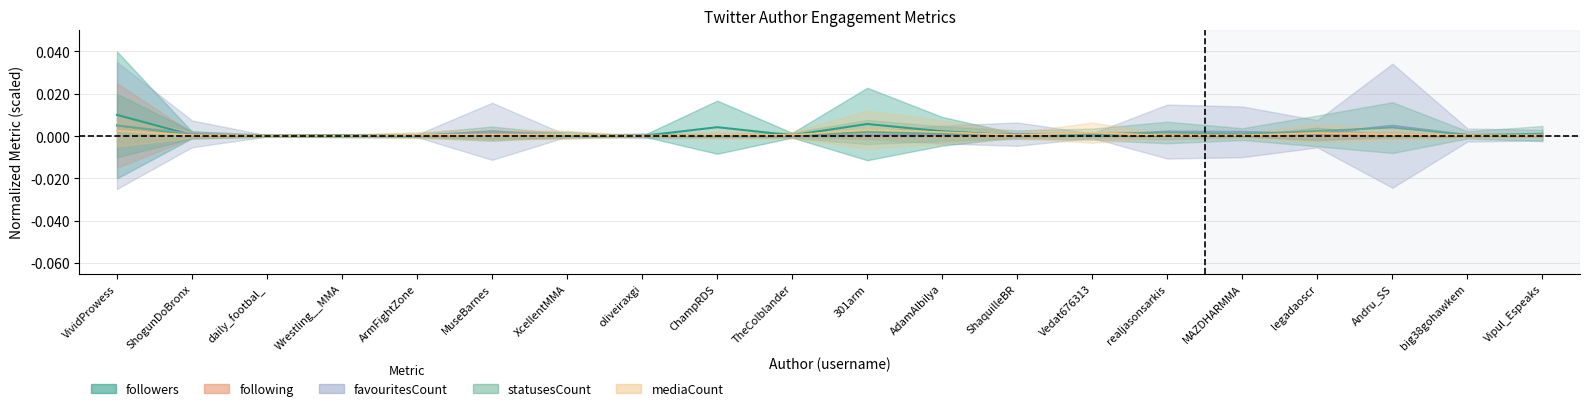

What is the label of the 1st point from the left?

VividProwess